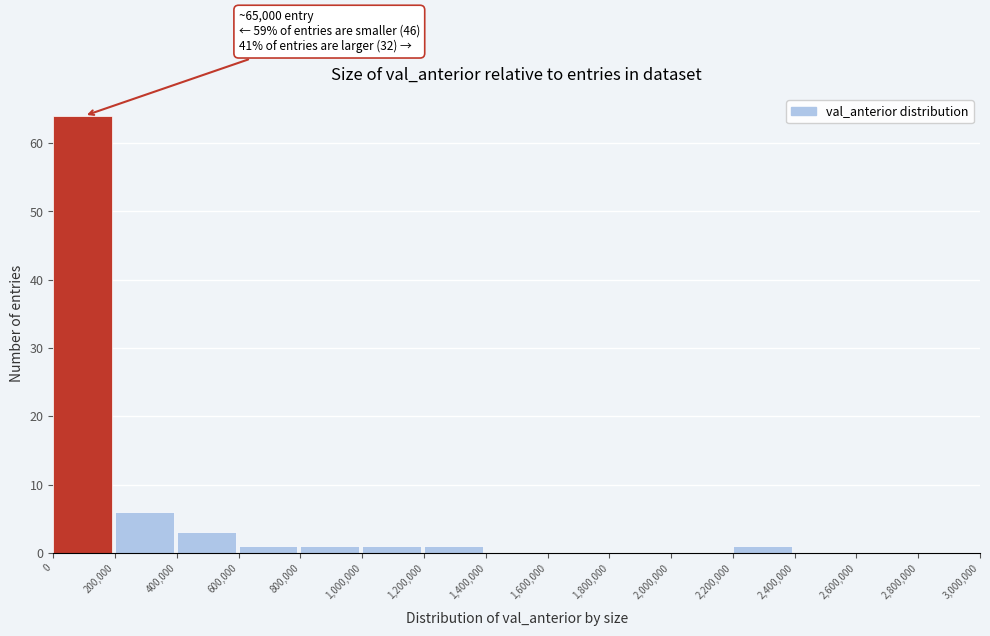

Which range on the x-axis has the tallest bar?

0 to 200,000